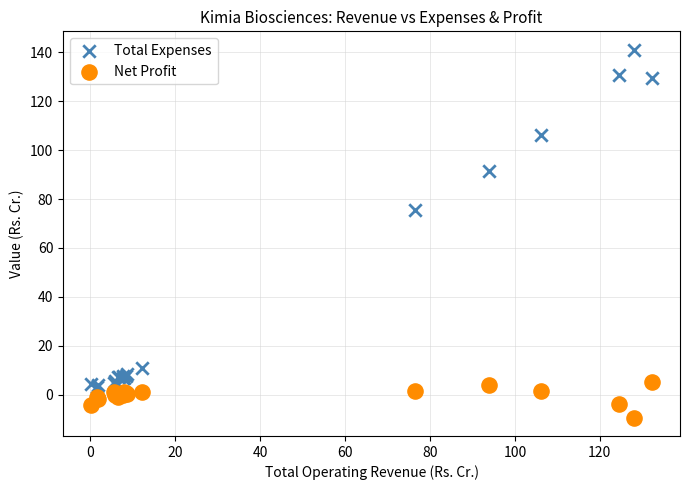

Across all series, what Y value is closest to 65?

75.6